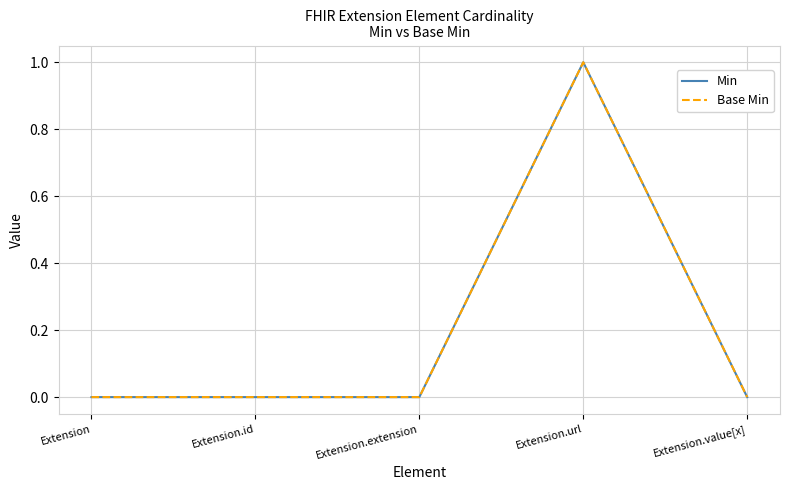

Is this an area chart (filled region under the line)?

No